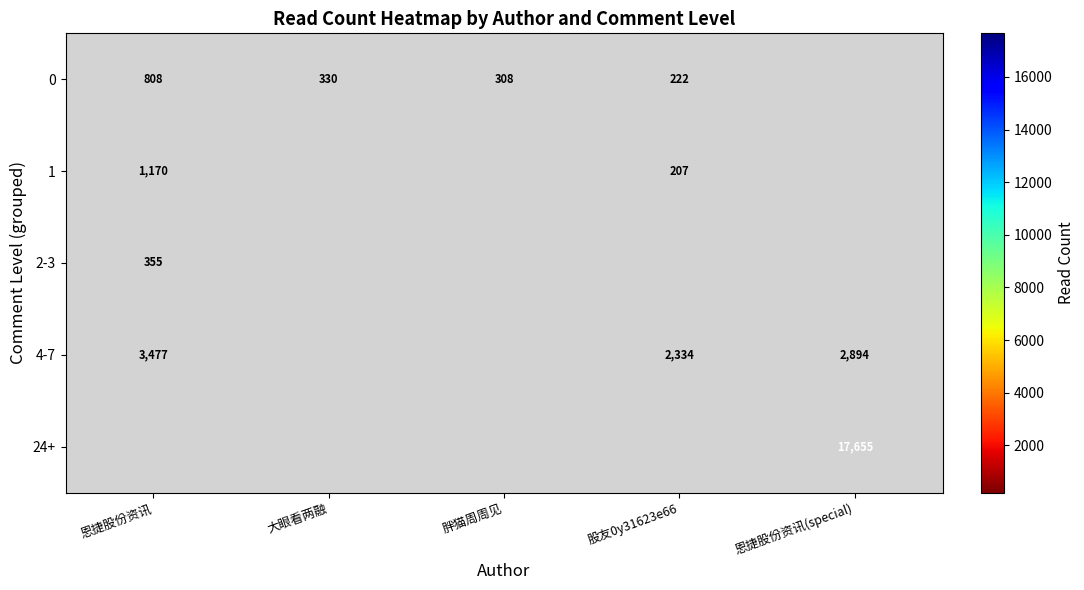

True or false: 0 has a value of 198.8 at 胖猫周周见.

False